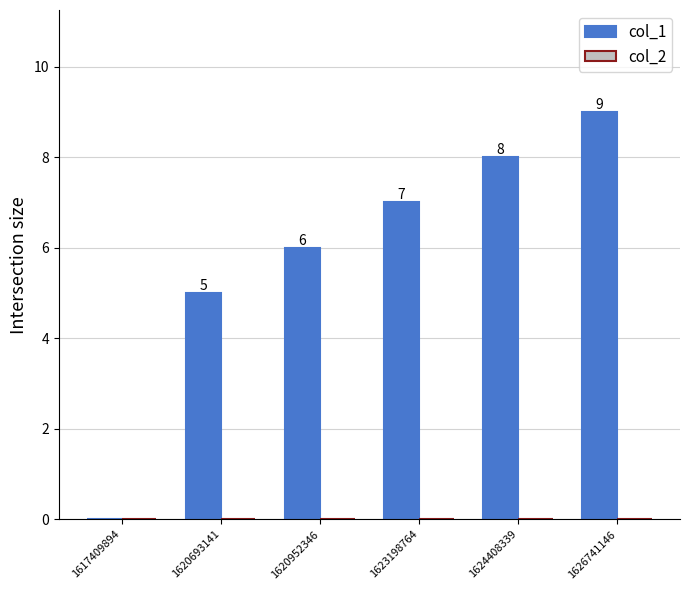

Between 1620693141 and 1623198764, which is larger?

1623198764